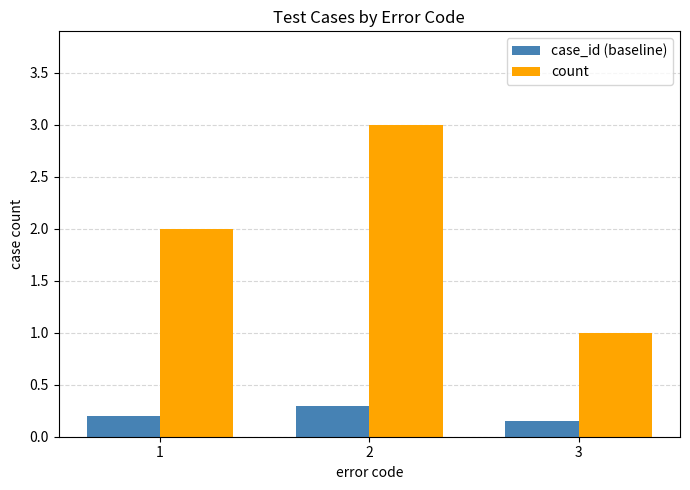

Which series has the widest spread of values?

count